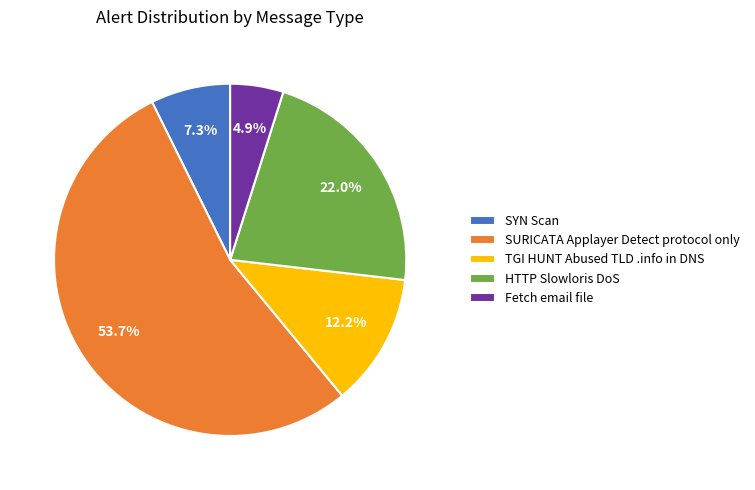

Combined, what portion of the pie is SYN Scan and Fetch email file?

12.2%